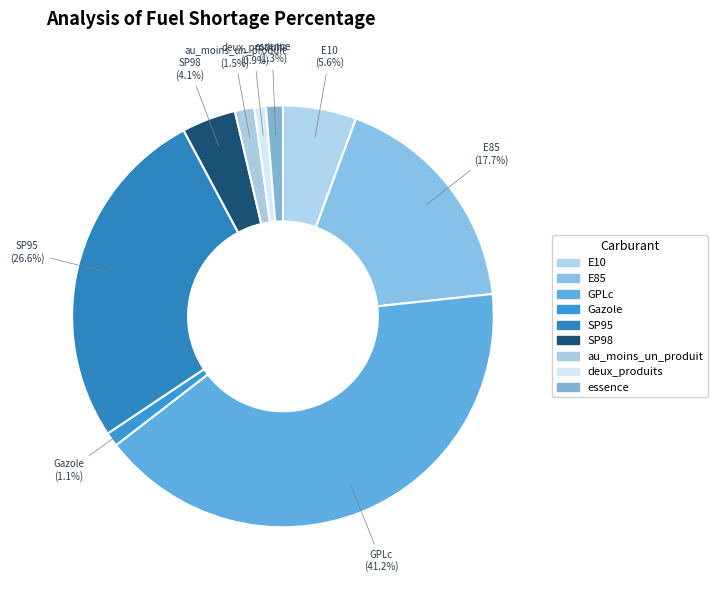

To the nearest percent, what percentage of the pie is SP95?

27%